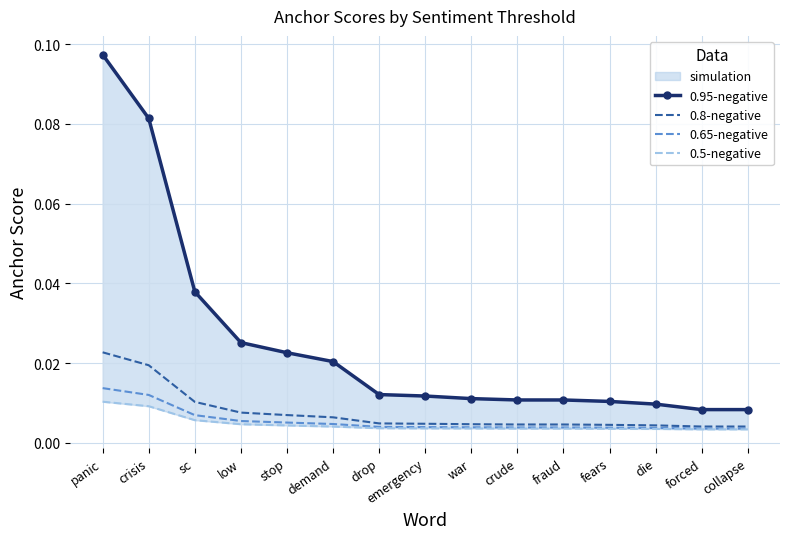

True or false: 0.5-negative and 0.65-negative cross at least once.

False